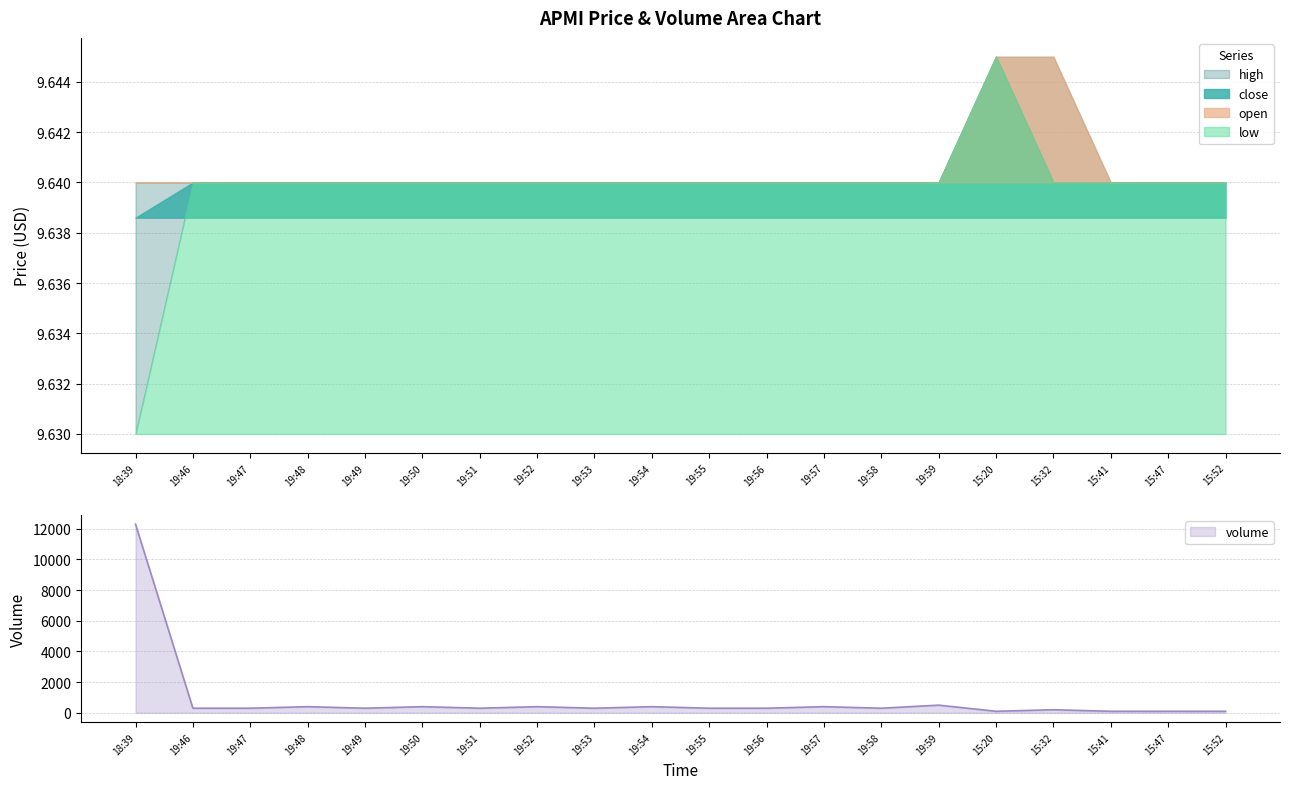

List the series in order of their peak value, highest first.

volume, close, high, low, open